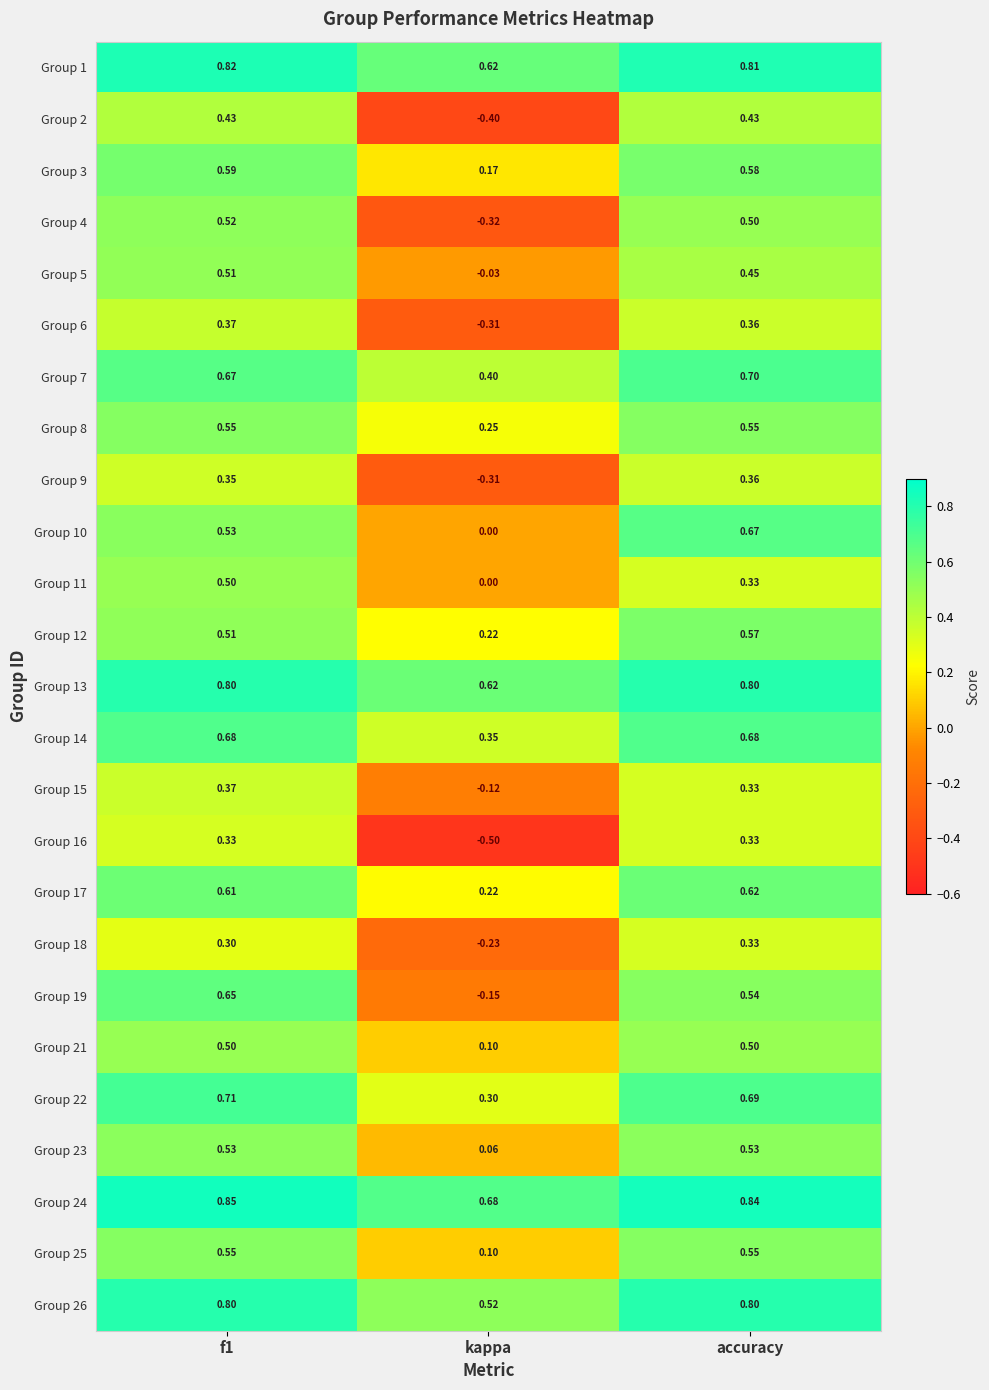

At which label is Group 9 closest to 0?

kappa